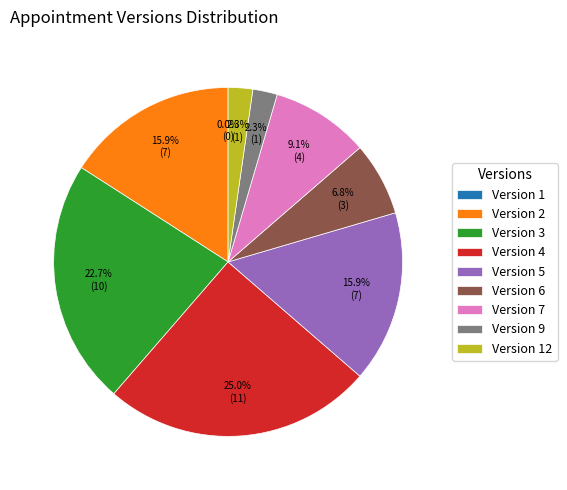

The 5 slice represents 24% of the pie. True or false?

False